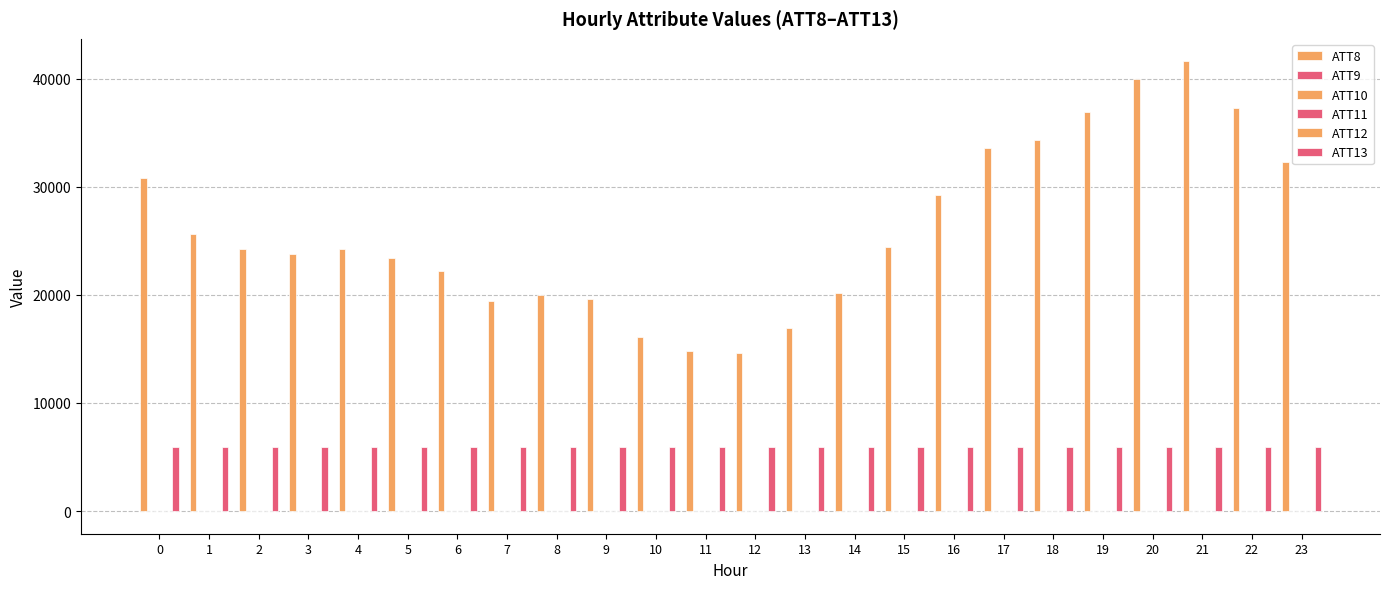

How many categories are shown in the chart?

24